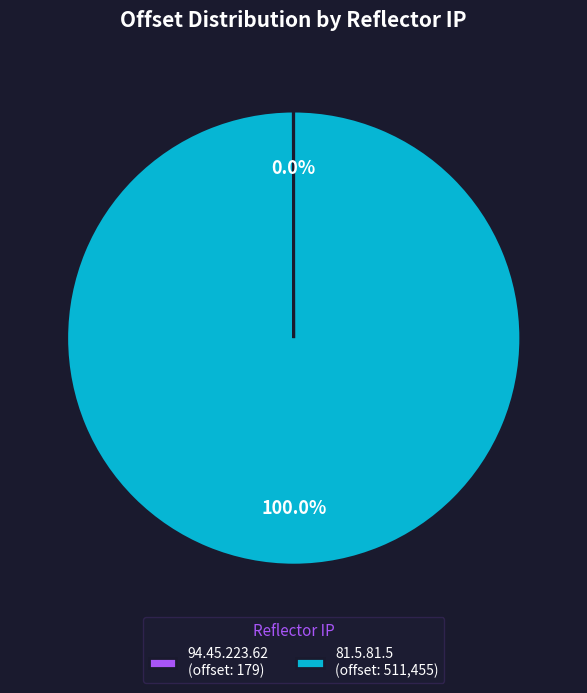

Is there any slice that represents more than half of the pie?

Yes